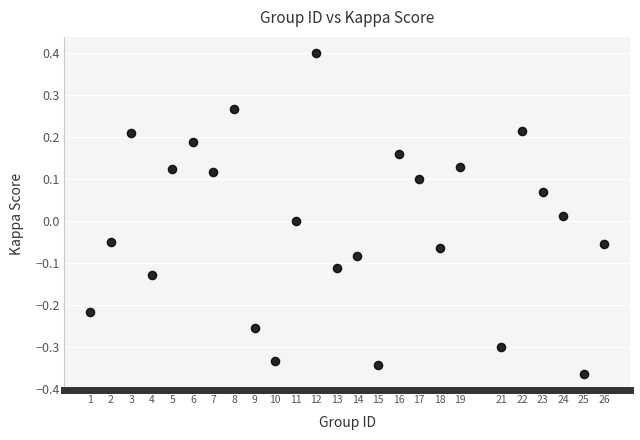

What is the range of Y values (max minus min)?

0.8